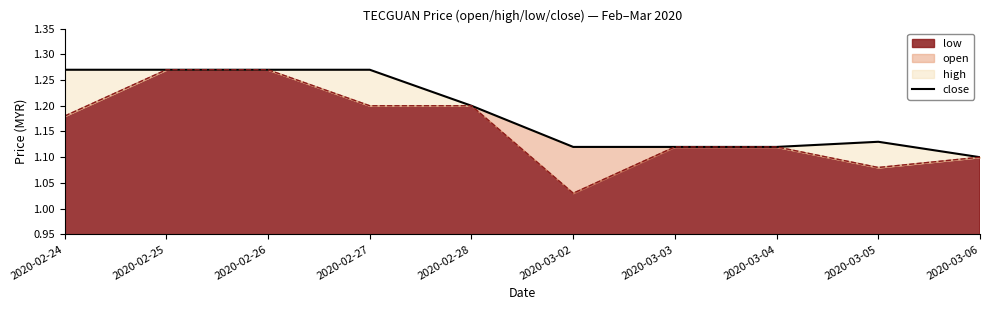

The value of low at 2020-03-03 is 0.3. True or false?

False